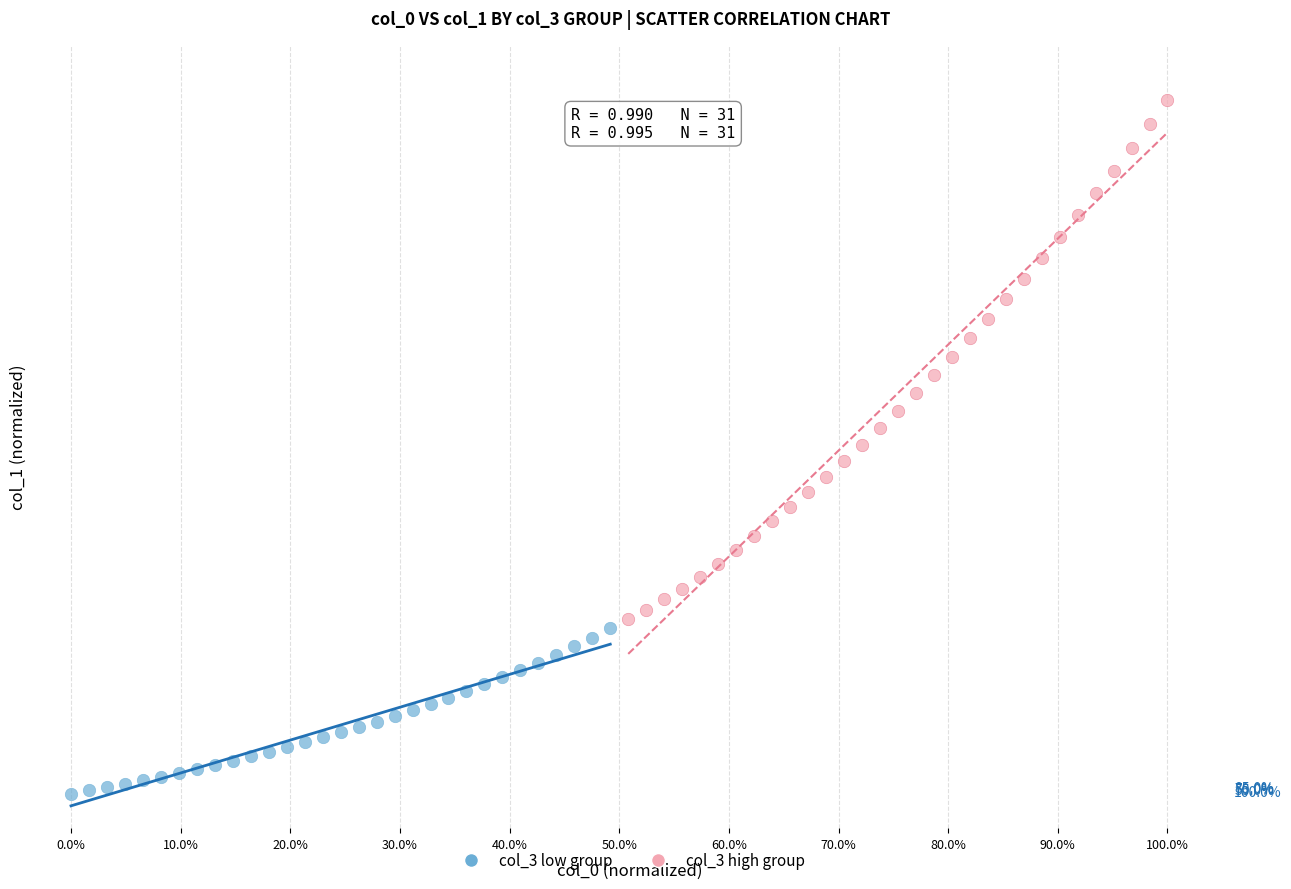

Which series reaches the maximum Y coordinate?

col_3 high group